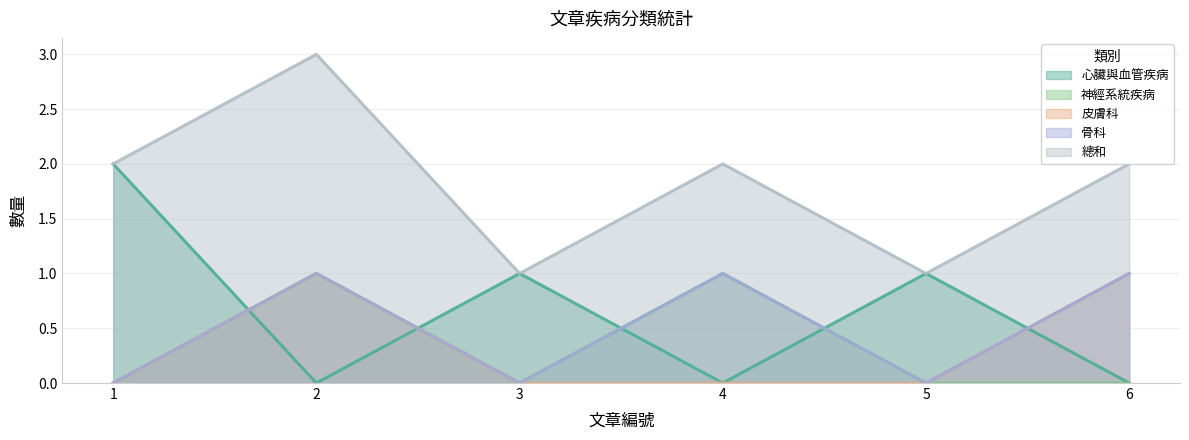

What is the value of the 總和 point at the 6th from the left?

2